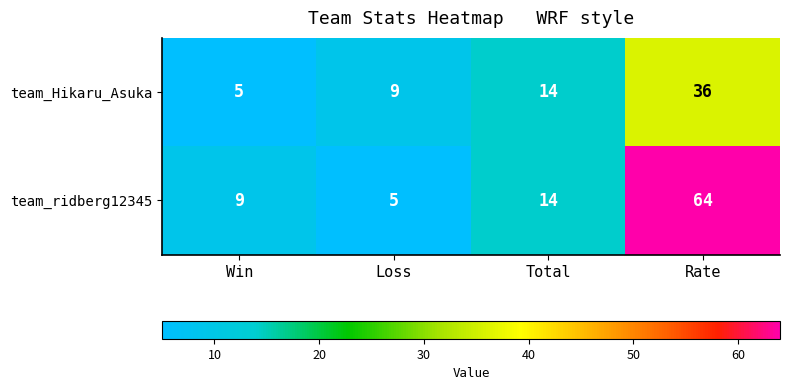

At which category is the sum across all series the highest?

Rate